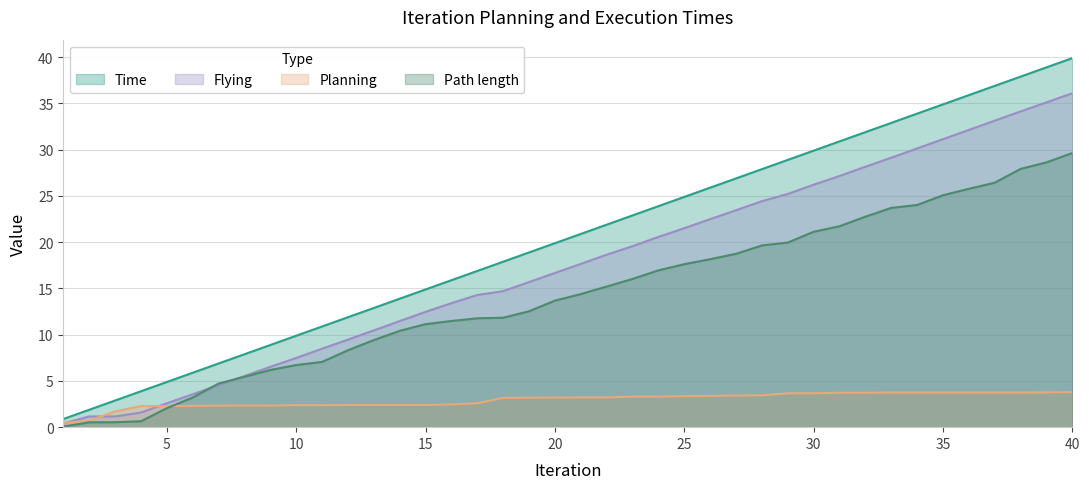

At which category is the sum across all series the highest?

40